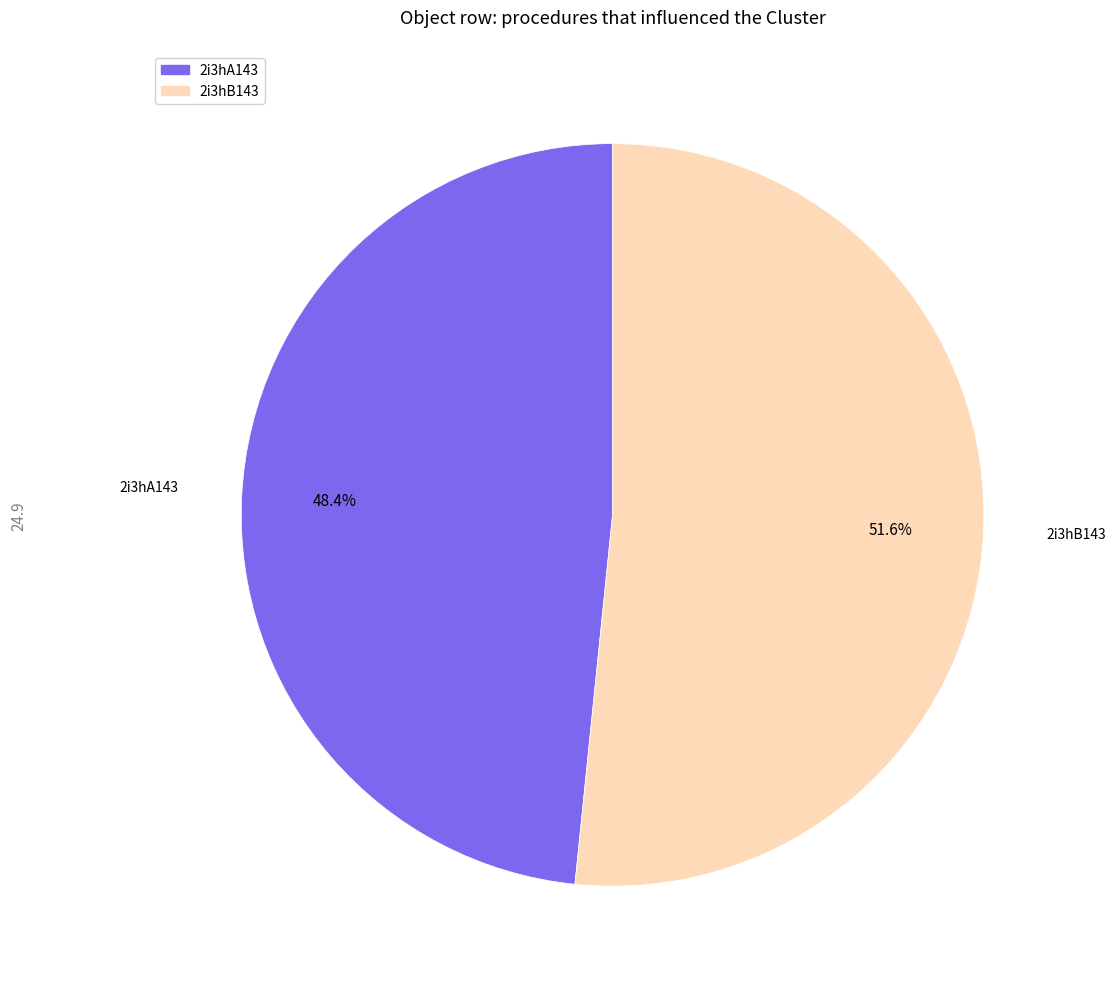

Combined, what portion of the pie is 2i3hB143 and 2i3hA143?

100.0%